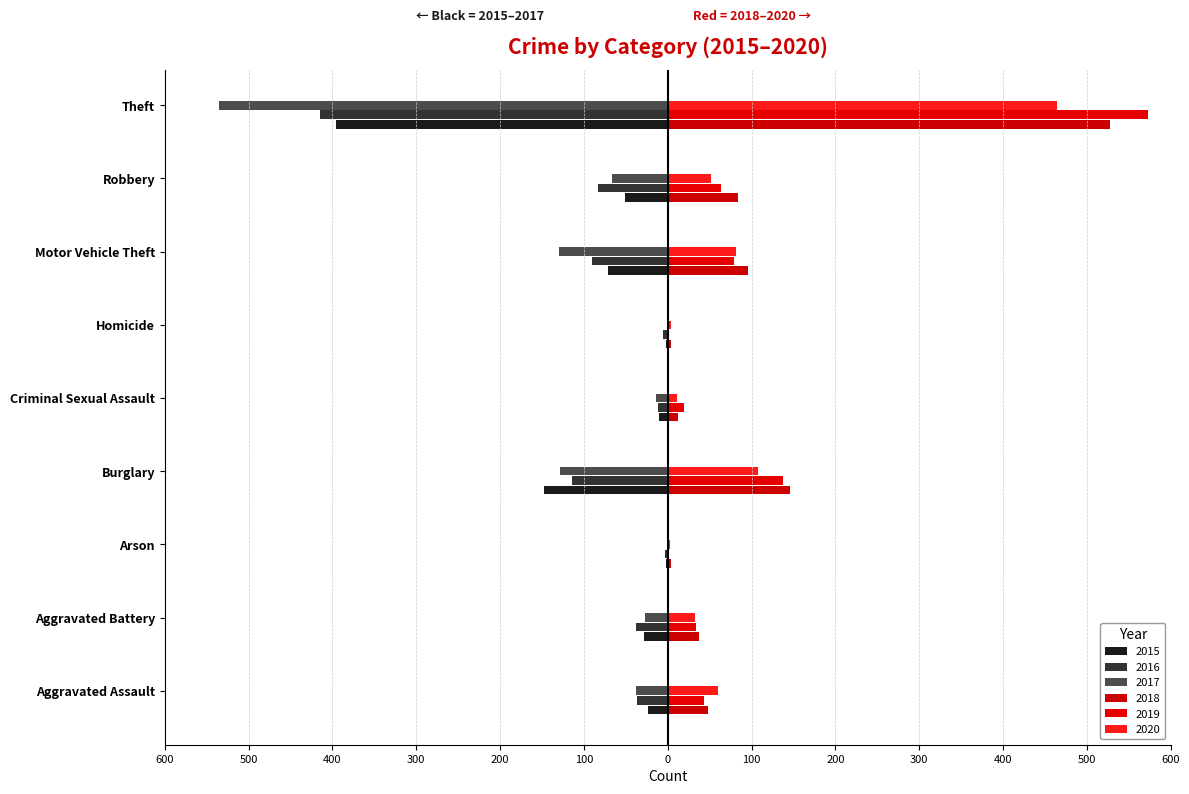

What is the difference between the maximum and minimum values in the 2019 series?

572